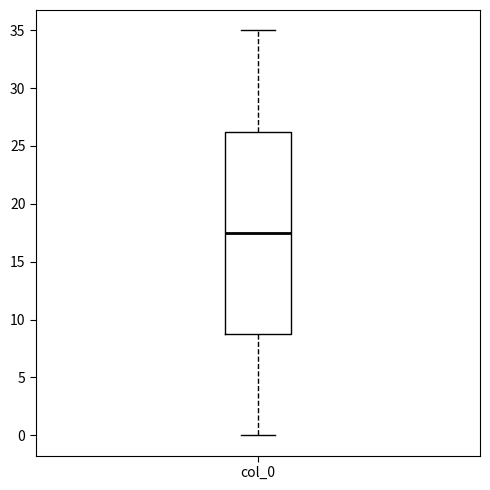

Read this box plot against the y-axis: the position of the median line, the range covered by the box, and the ends of both whiskers. The values are not printed on the chart, so give them approximately, as read against the axis.

median 17.5, box 9.0 to 26.5, whiskers 0.0 to 35.0